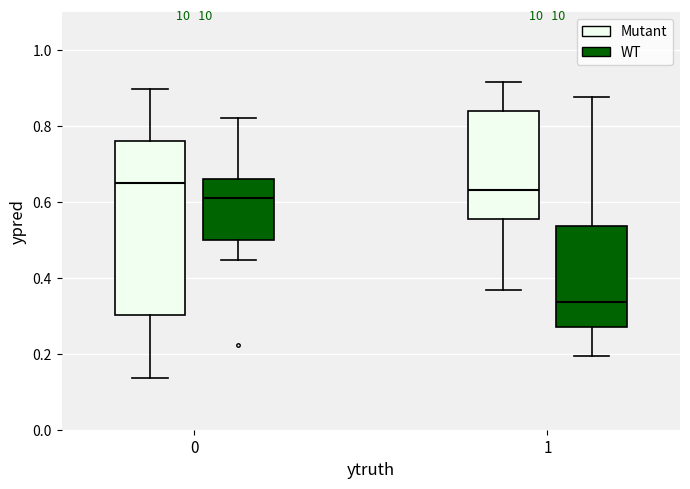

Which box's median line is the highest?

0 (Mutant)